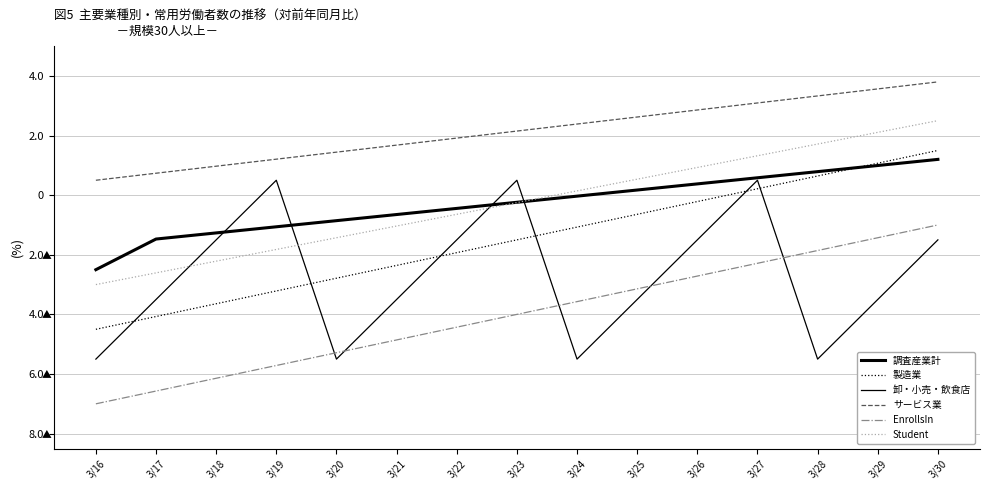

At which label does サービス業 first exceed 2?

3/23